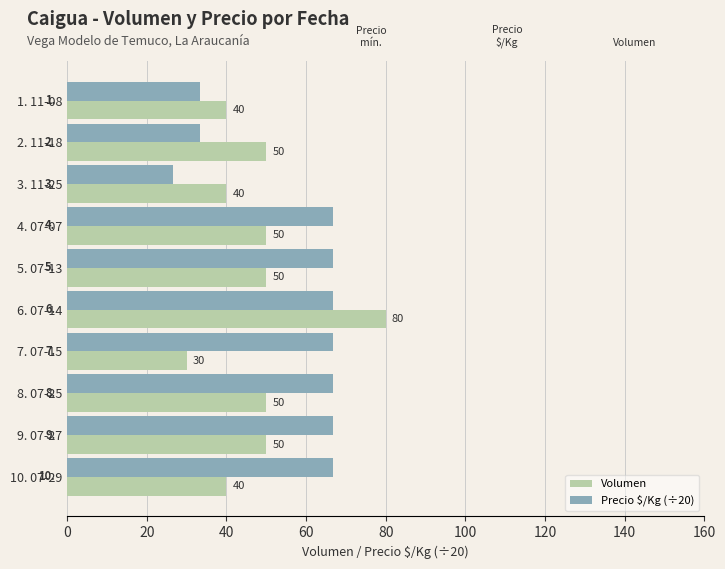

Rank the series by their maximum value, from lowest to highest.

Precio $/Kg (÷20), Volumen